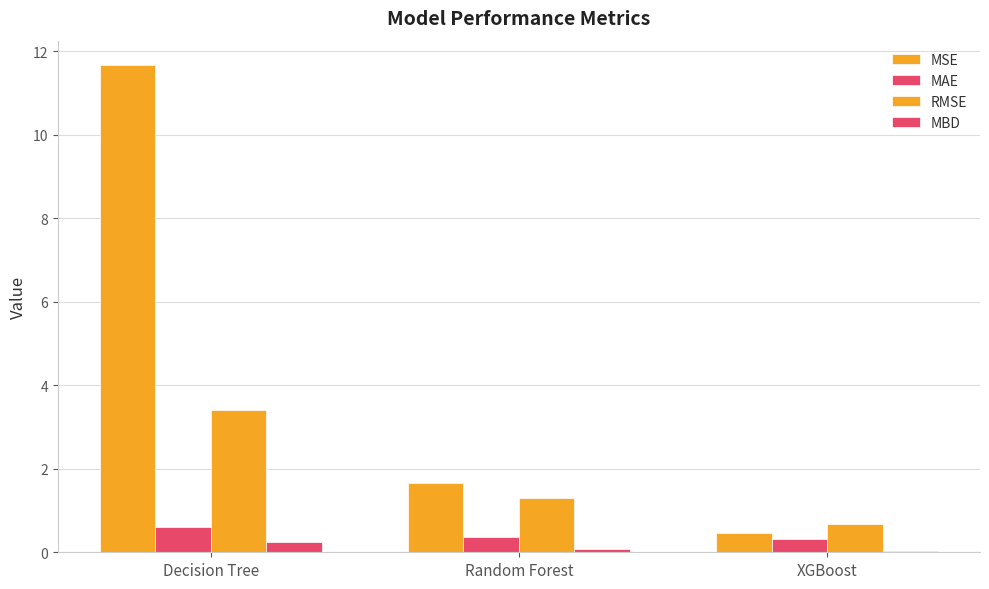

How many groups of bars are there?

3